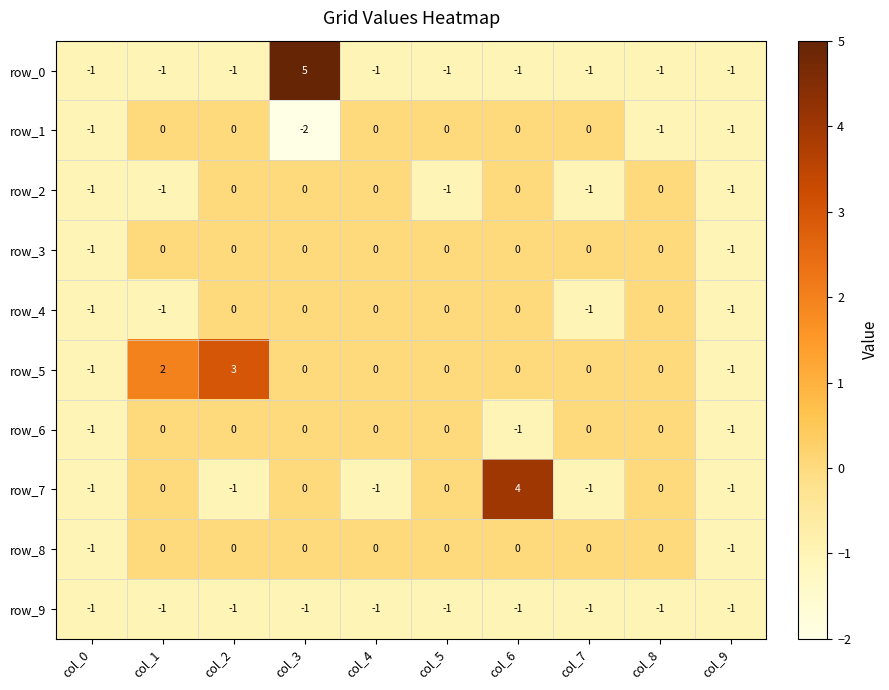

Reading left to right, transcribe all the data shown in this chart.

row_0: col_0=-1	col_1=-1	col_2=-1	col_3=5	col_4=-1	col_5=-1	col_6=-1	col_7=-1	col_8=-1	col_9=-1
row_1: col_0=-1	col_1=0	col_2=0	col_3=-2	col_4=0	col_5=0	col_6=0	col_7=0	col_8=-1	col_9=-1
row_2: col_0=-1	col_1=-1	col_2=0	col_3=0	col_4=0	col_5=-1	col_6=0	col_7=-1	col_8=0	col_9=-1
row_3: col_0=-1	col_1=0	col_2=0	col_3=0	col_4=0	col_5=0	col_6=0	col_7=0	col_8=0	col_9=-1
row_4: col_0=-1	col_1=-1	col_2=0	col_3=0	col_4=0	col_5=0	col_6=0	col_7=-1	col_8=0	col_9=-1
row_5: col_0=-1	col_1=2	col_2=3	col_3=0	col_4=0	col_5=0	col_6=0	col_7=0	col_8=0	col_9=-1
row_6: col_0=-1	col_1=0	col_2=0	col_3=0	col_4=0	col_5=0	col_6=-1	col_7=0	col_8=0	col_9=-1
row_7: col_0=-1	col_1=0	col_2=-1	col_3=0	col_4=-1	col_5=0	col_6=4	col_7=-1	col_8=0	col_9=-1
row_8: col_0=-1	col_1=0	col_2=0	col_3=0	col_4=0	col_5=0	col_6=0	col_7=0	col_8=0	col_9=-1
row_9: col_0=-1	col_1=-1	col_2=-1	col_3=-1	col_4=-1	col_5=-1	col_6=-1	col_7=-1	col_8=-1	col_9=-1